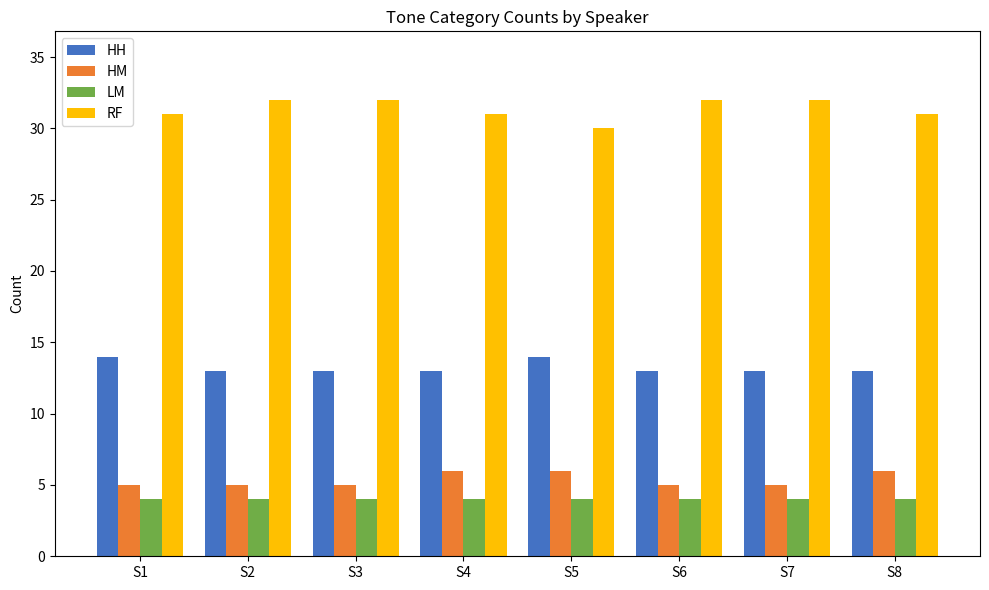

Is the value of LM at S8 greater than the value of RF at S3?

No